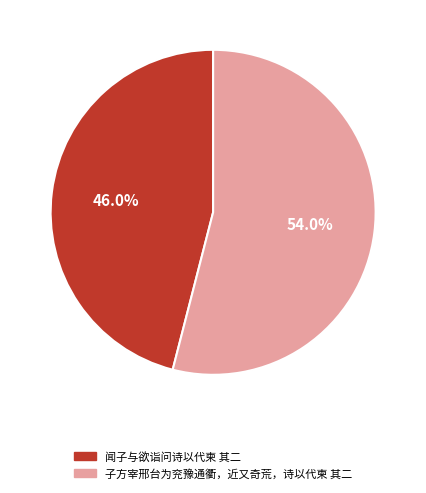

What percentage is the 闻子与欲诣问诗以代柬 其二 slice, to the nearest percent?

46%